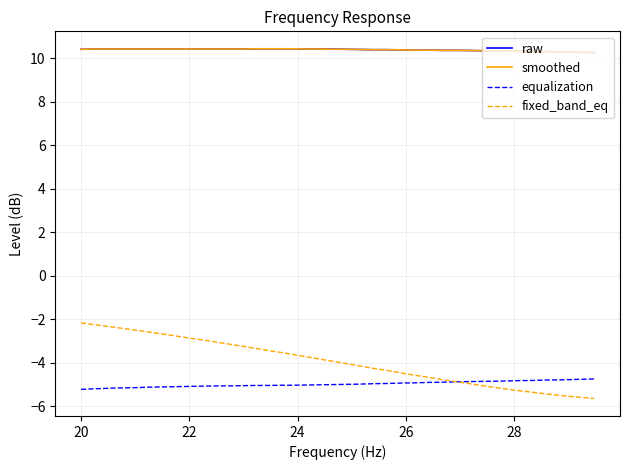

What are all the series names shown in the legend?

raw, smoothed, equalization, fixed_band_eq